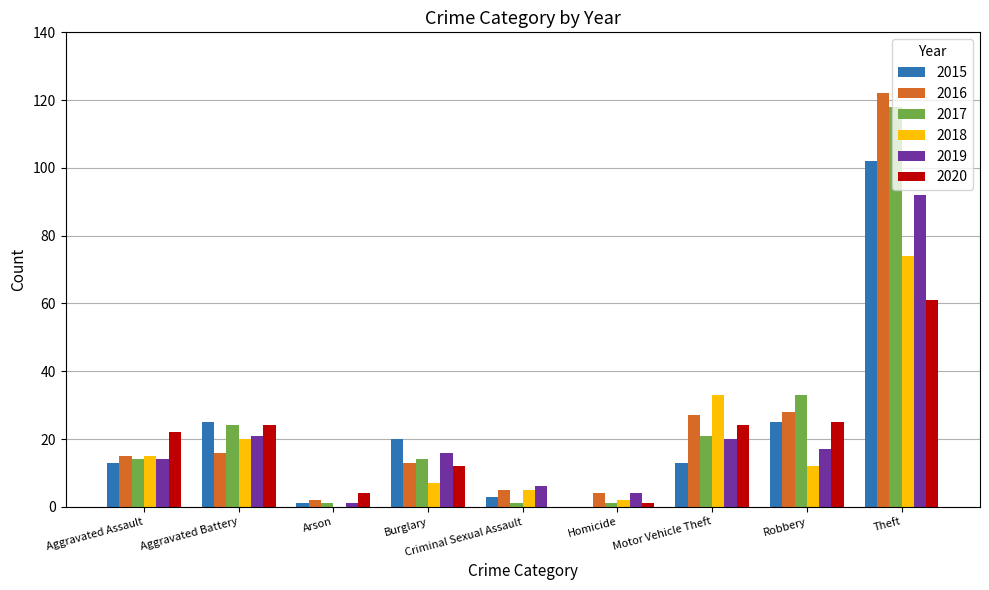

What are all the series names shown in the legend?

2015, 2016, 2017, 2018, 2019, 2020